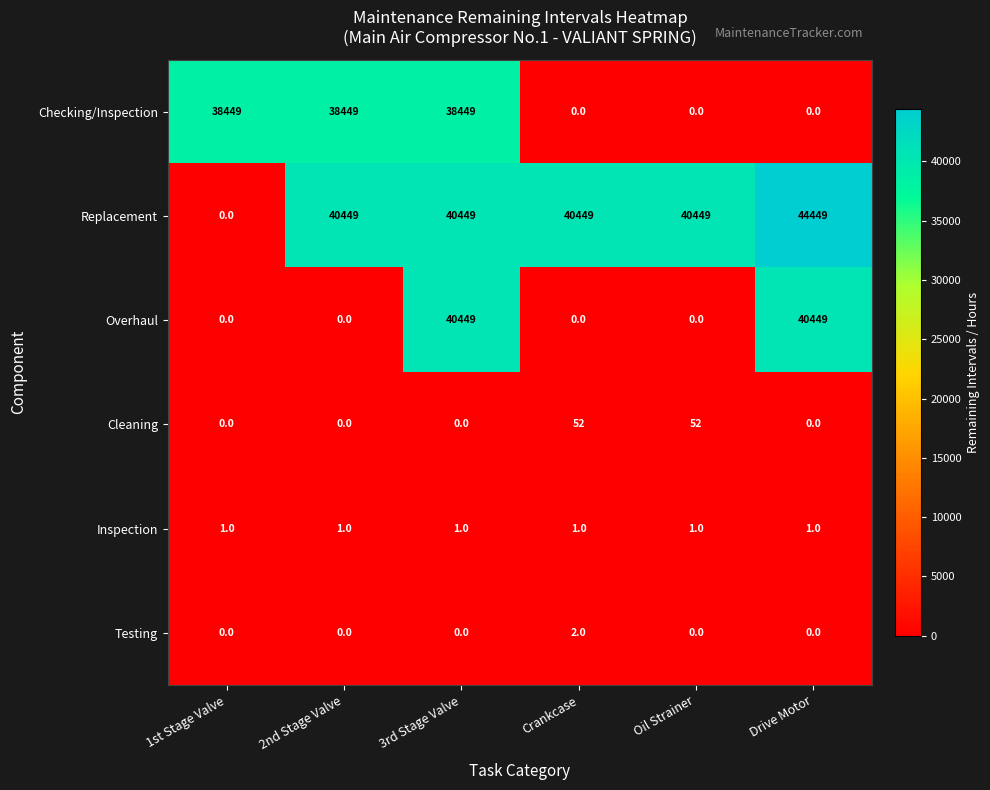

What is the greatest value displayed?

44449